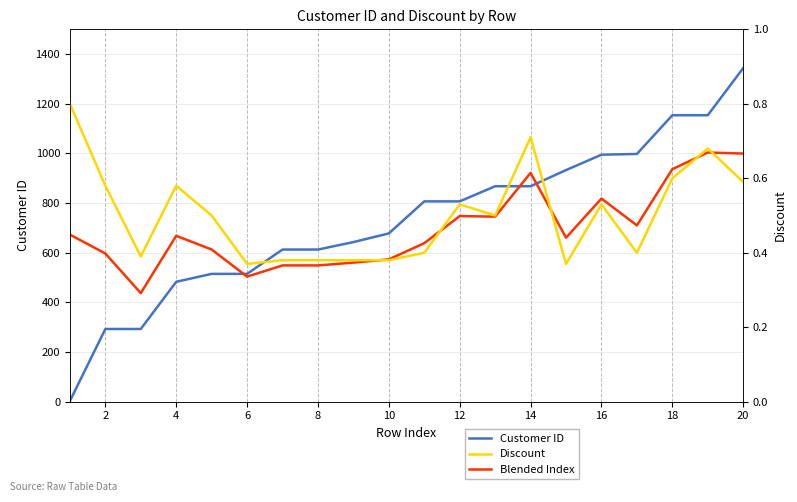

Which series has the largest total across all categories?

Customer ID